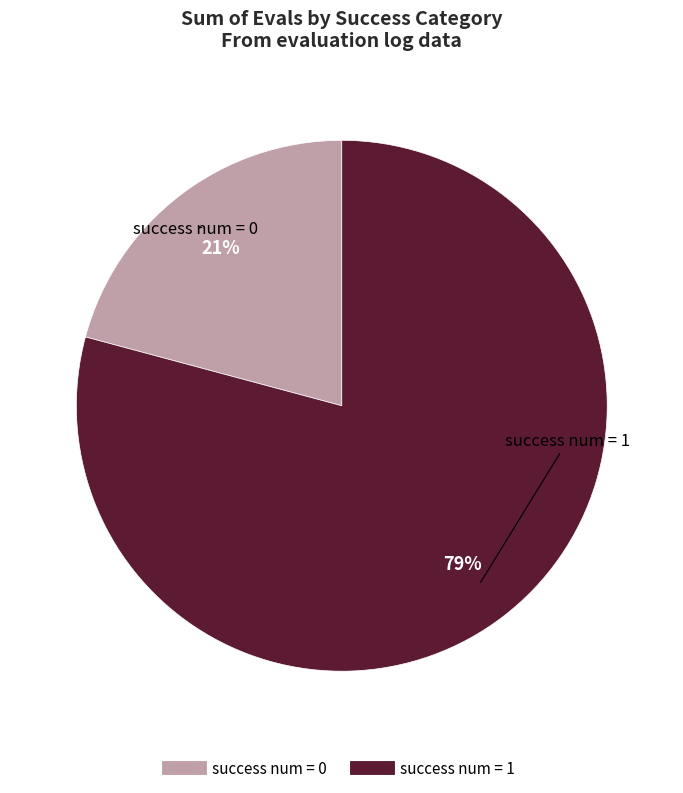

The success num = 0 slice represents 13% of the pie. True or false?

False